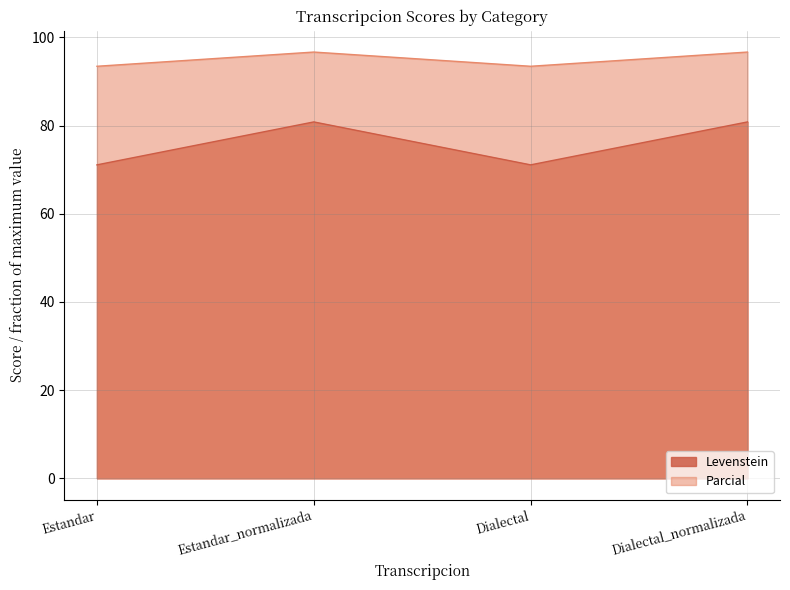

Which label corresponds to the largest value in the chart?

Estandar_normalizada